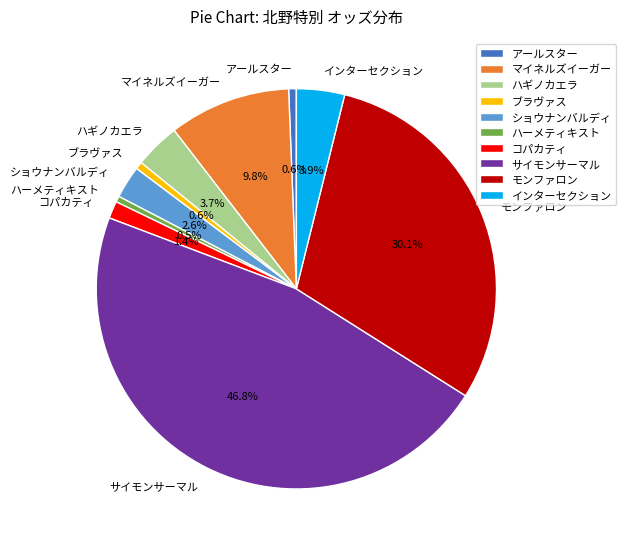

To the nearest percent, what is the difference between the largest and smallest slice percentages?

46%